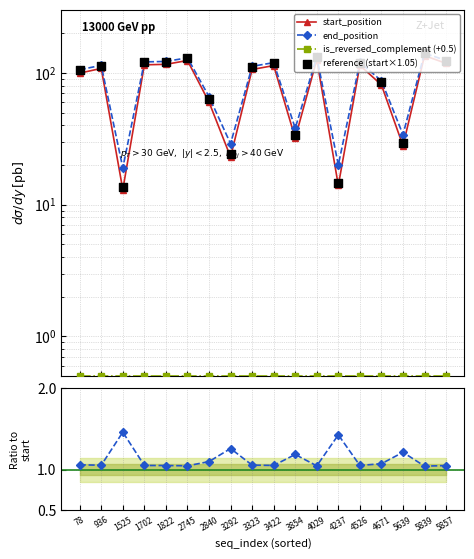

Is the value of end_position at 3422 greater than the value of is_reversed_complement (+0.5) at 3422?

Yes